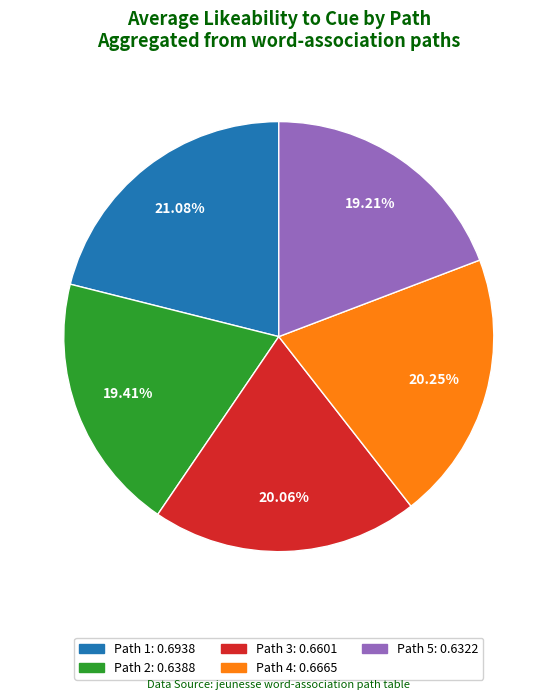

True or false: Path 2 accounts for 19% of the total.

True